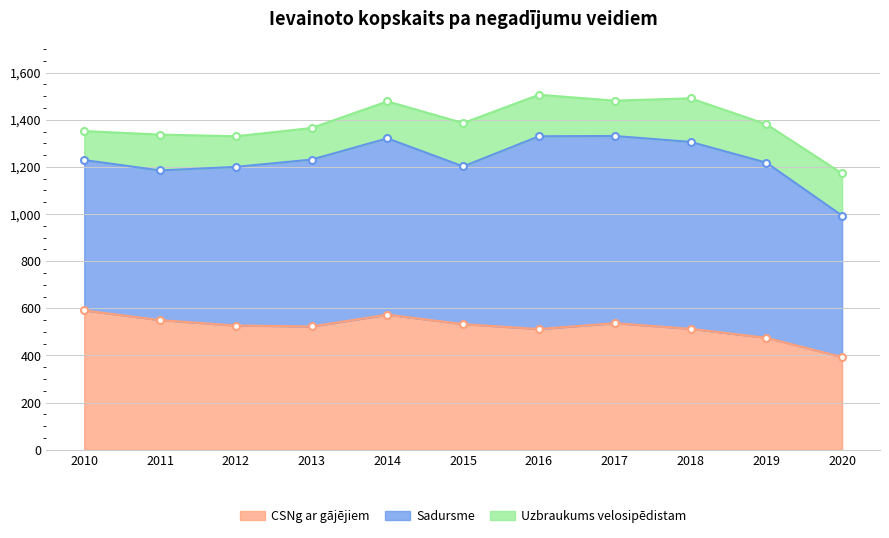

How many lines are shown in the chart?

3